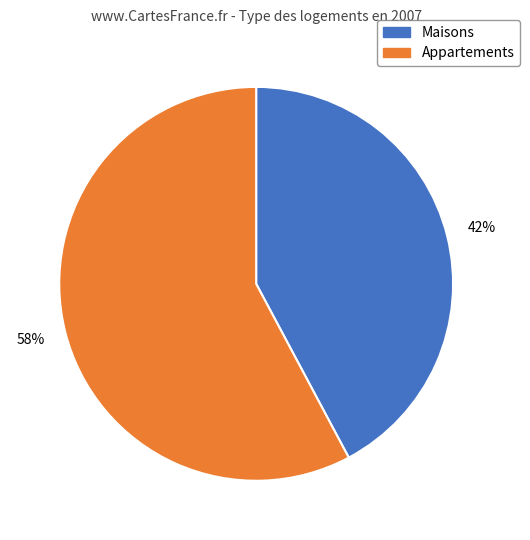

To the nearest percent, what is the average slice percentage?

50%